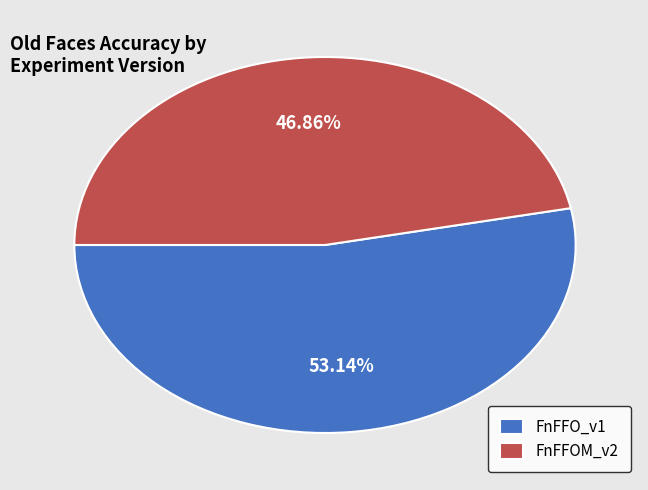

Do FnFFO_v1 and FnFFOM_v2 together represent more than half of the pie?

Yes